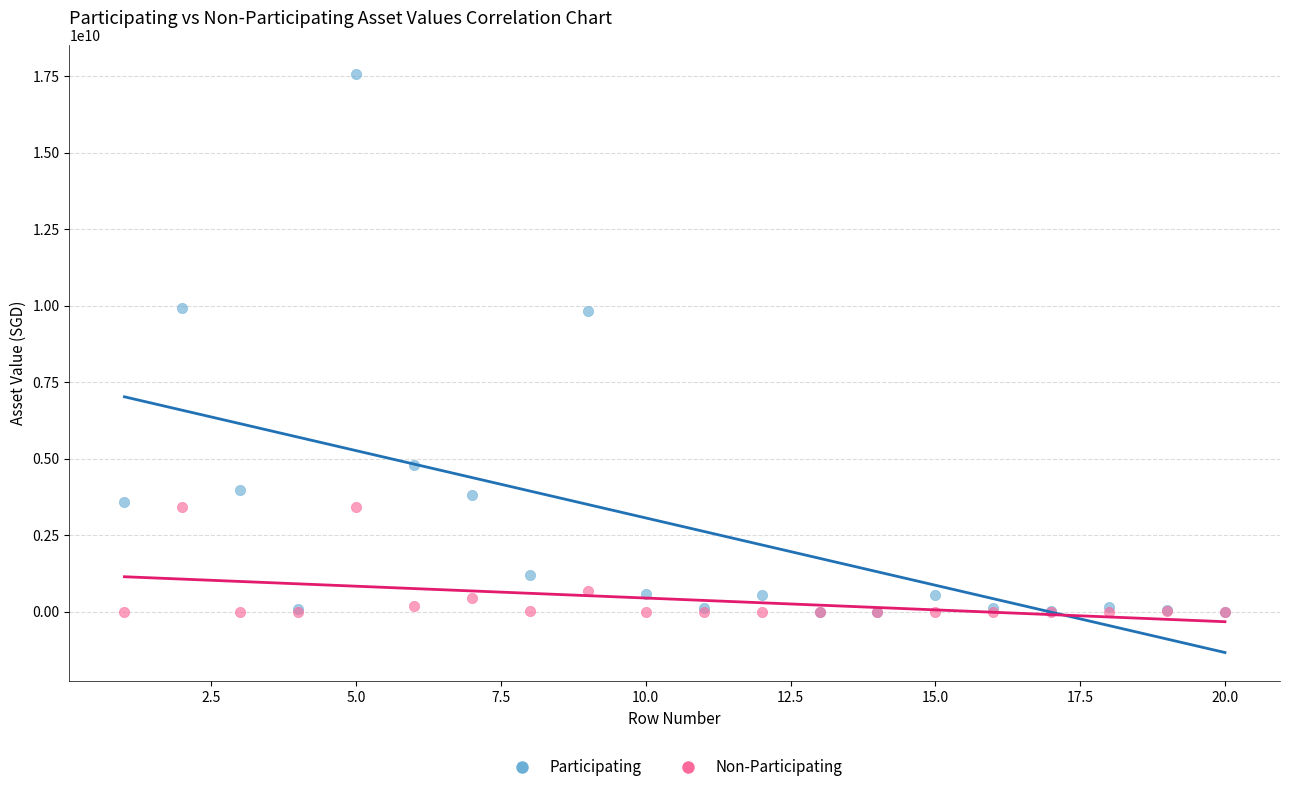

In the Non-Participating series, what Y value is closest to 1716614370?

685342453